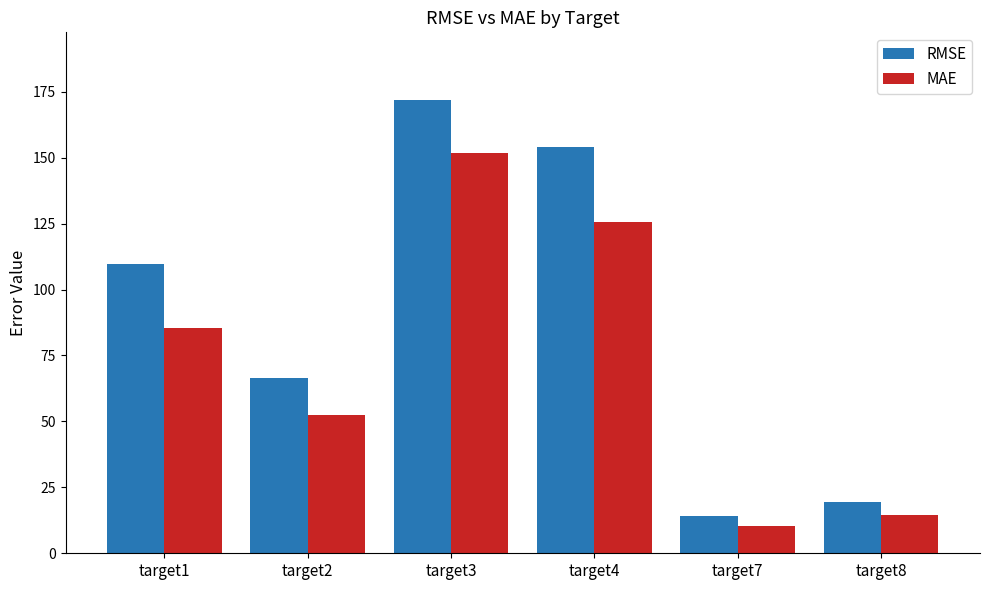

Reading left to right, transcribe all the data shown in this chart.

RMSE: 109.6	66.4	171.7	154.0	14.0	19.4
MAE: 85.6	52.4	151.6	125.4	10.5	14.7